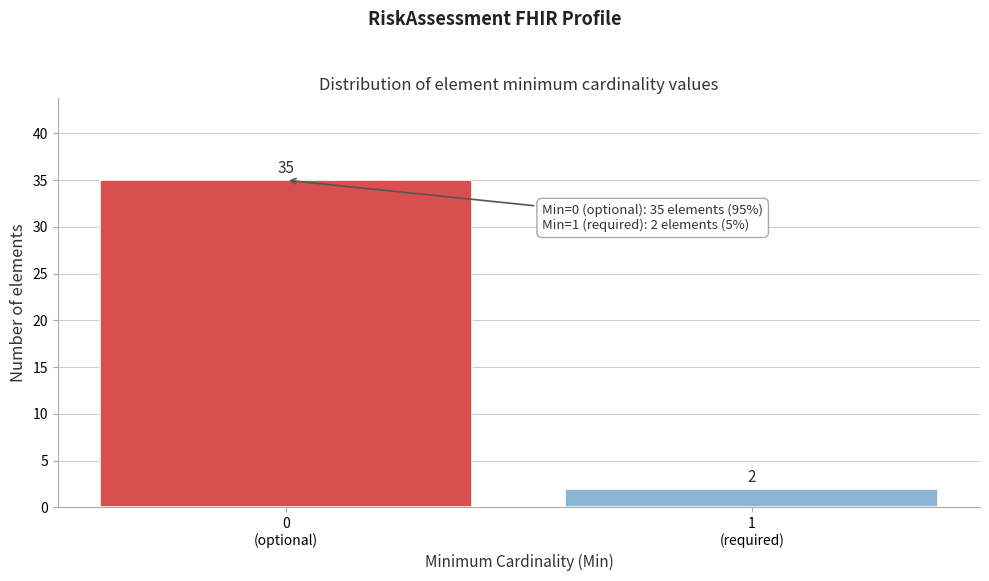

Reading left to right, extract all data points from this chart.

35	2